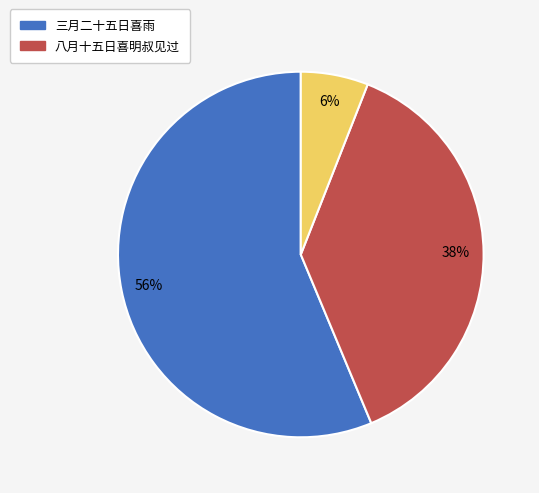

Is there a majority slice in this chart?

Yes